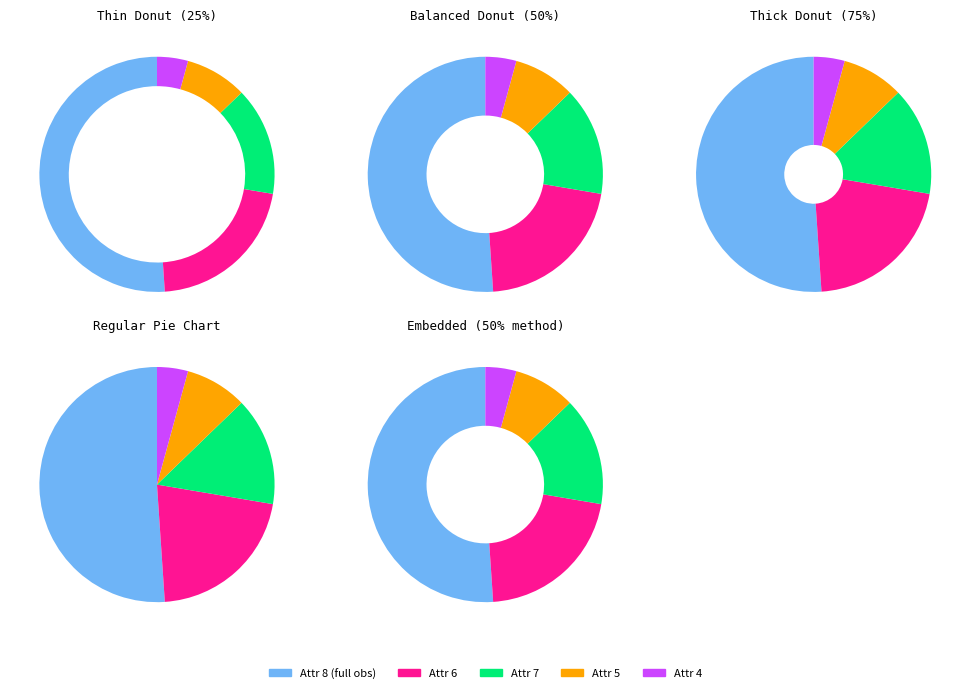

Is there a majority slice in this chart?

No